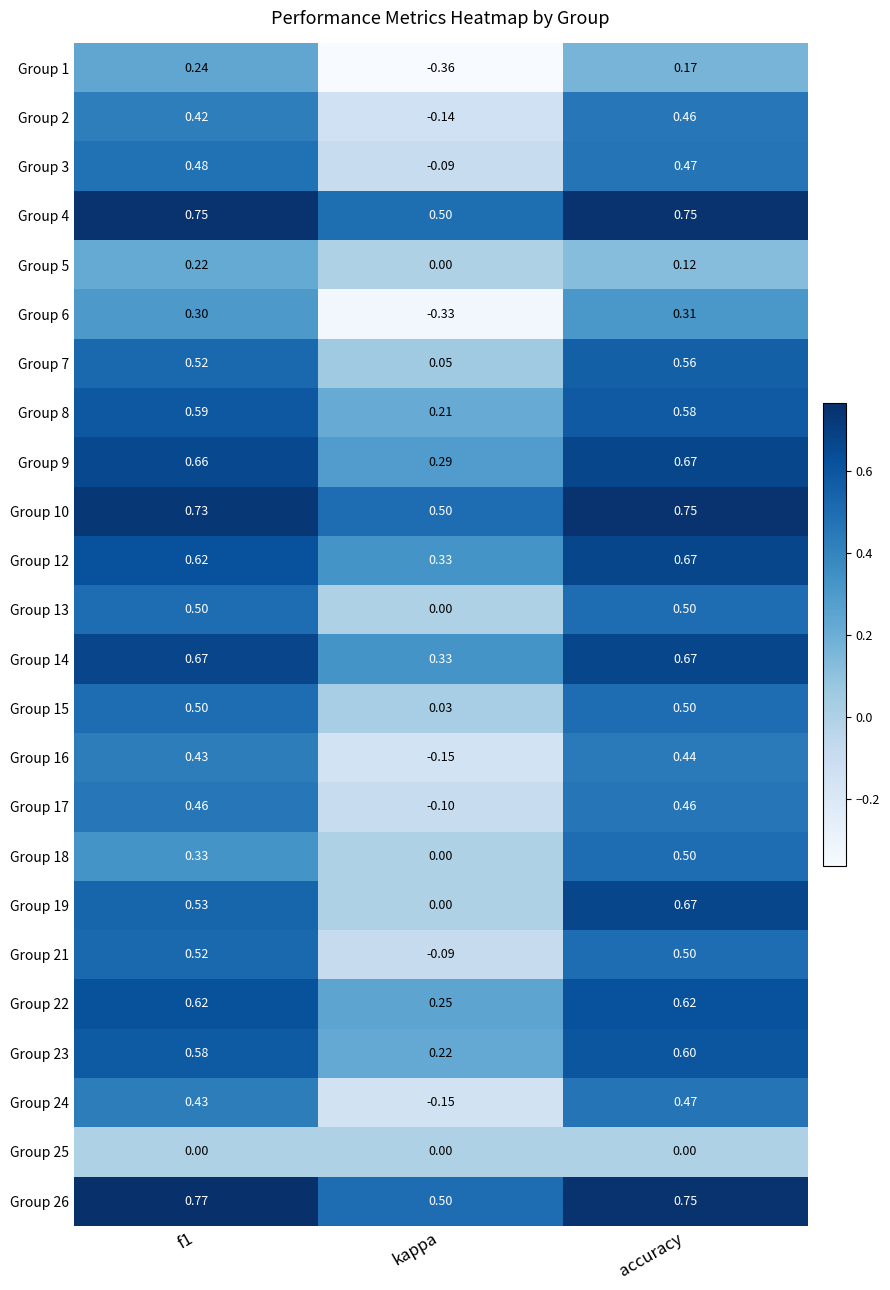

At which category is the sum across all series the highest?

accuracy